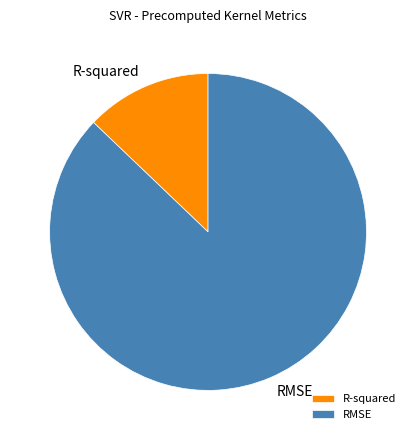

Which category has the biggest portion of the pie?

RMSE